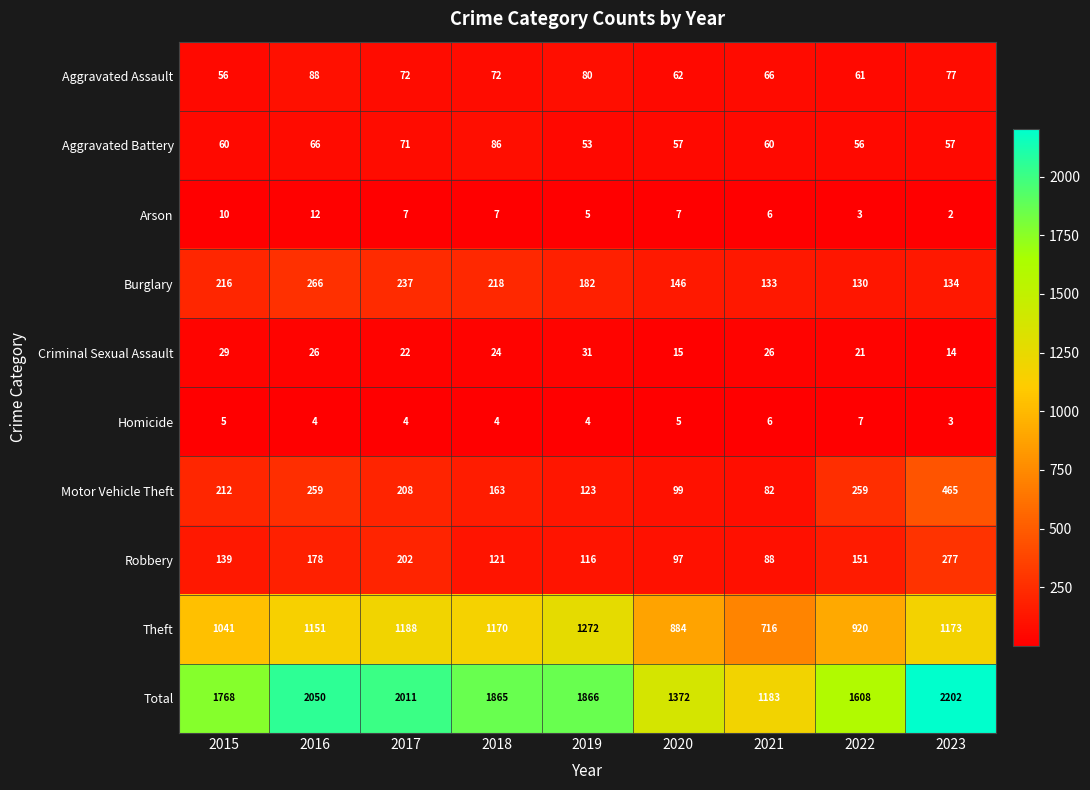

Rank the series at 2022 from lowest to highest value.

Arson, Homicide, Criminal Sexual Assault, Aggravated Battery, Aggravated Assault, Burglary, Robbery, Motor Vehicle Theft, Theft, Total